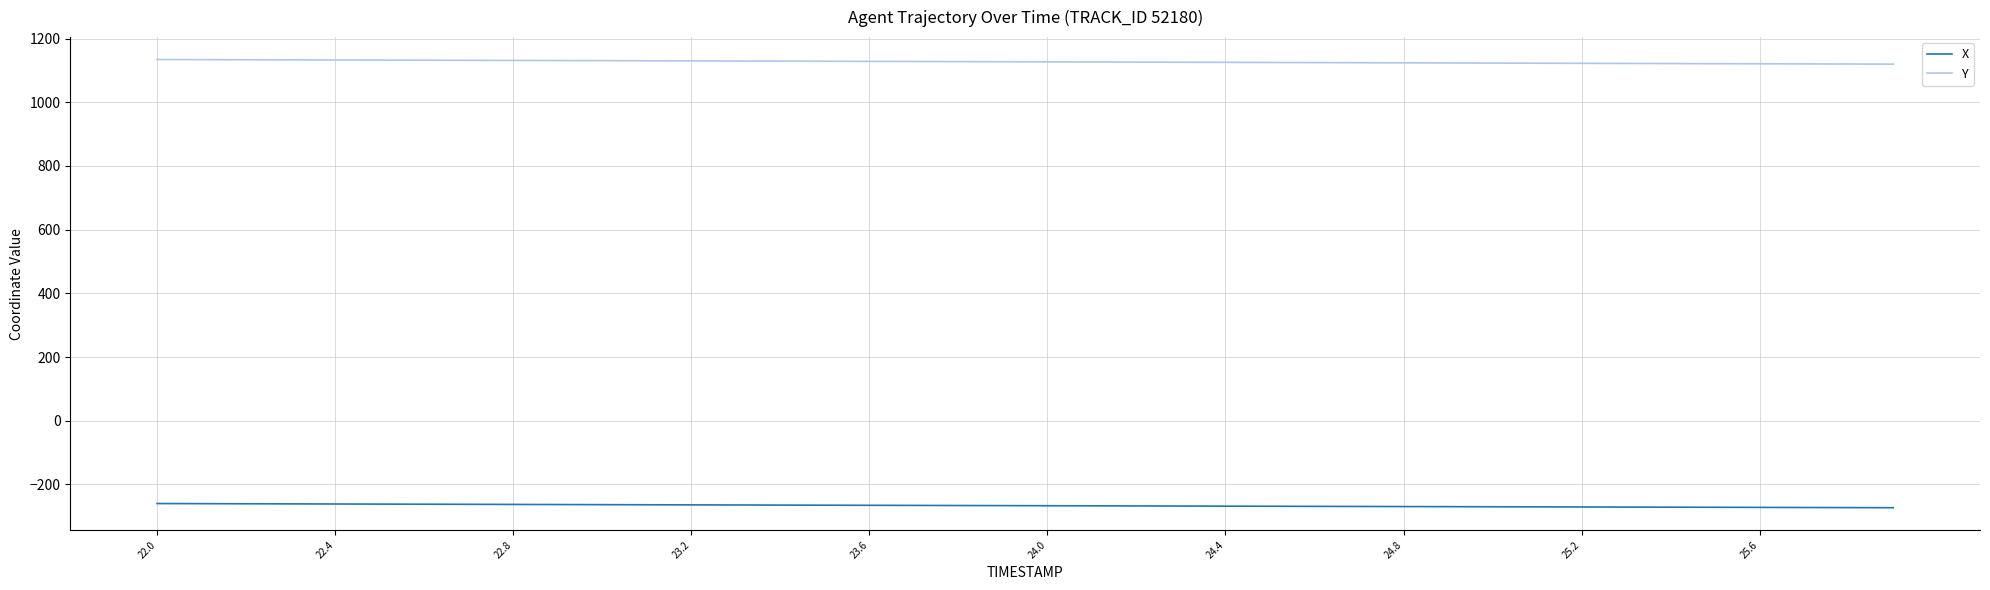

List the series in order of their overall mean, highest first.

Y, X